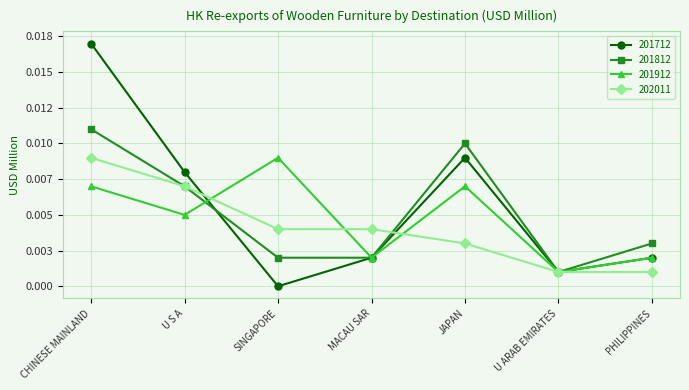

Where do 202011 and 201712 first cross each other?

U S A and SINGAPORE